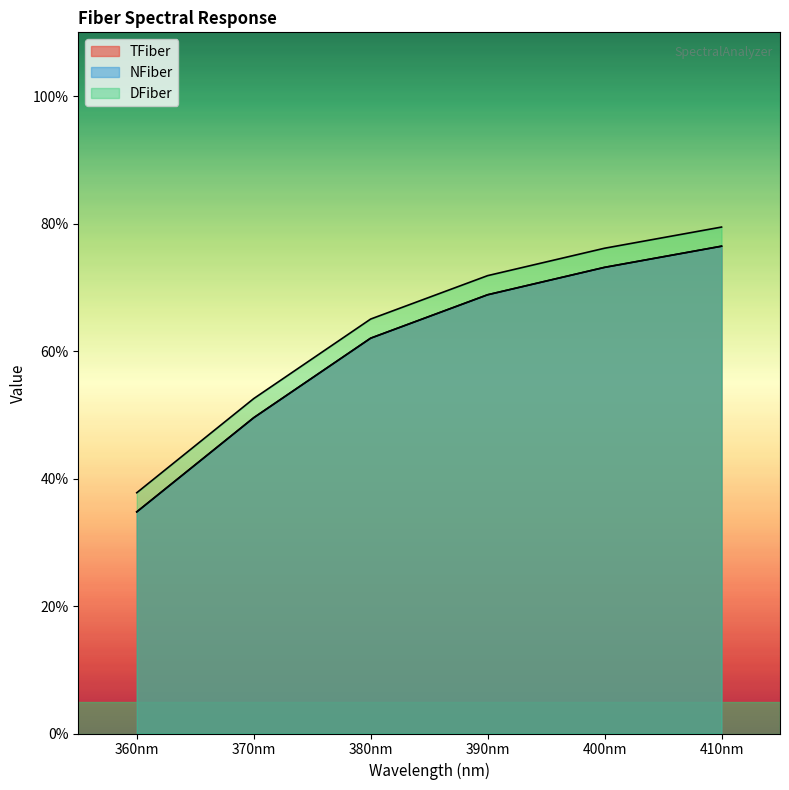

True or false: TFiber and DFiber intersect in this chart.

False